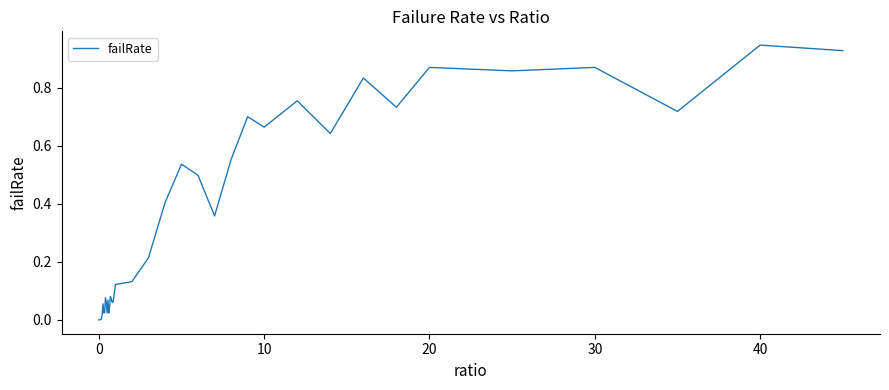

Does the chart have visible grid lines?

No